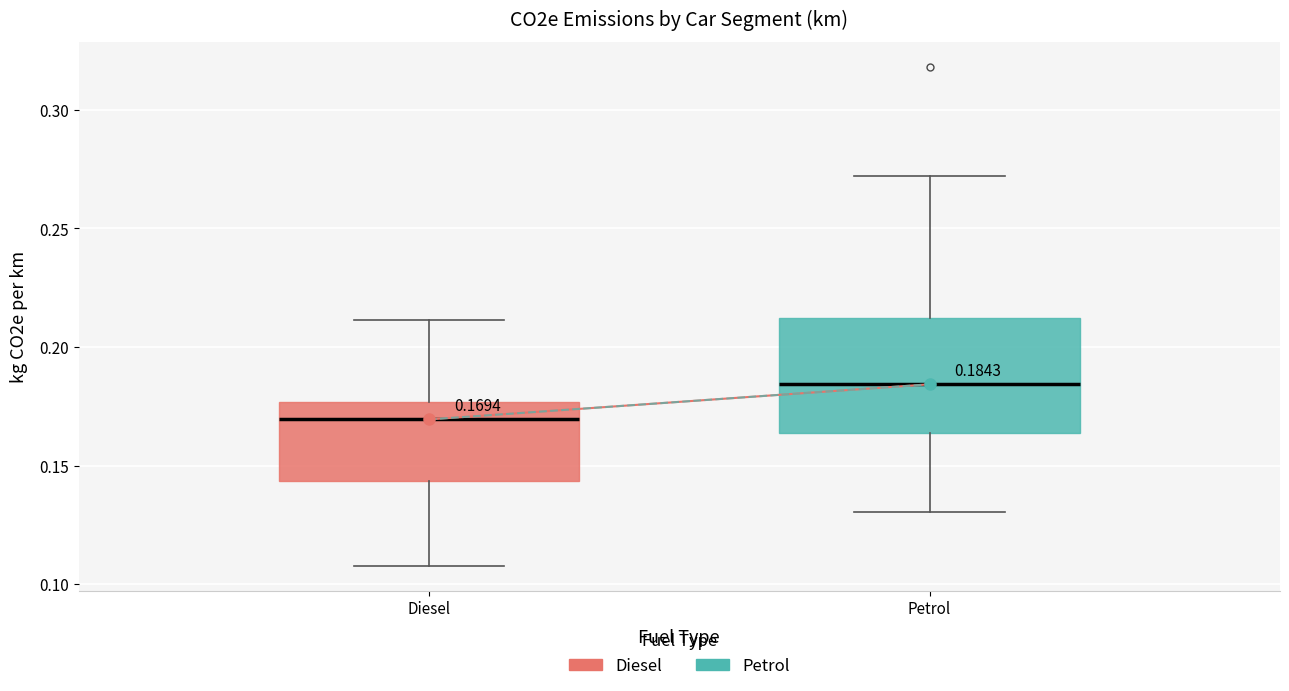

Which box is the tallest, from its lower edge to its upper edge?

Petrol